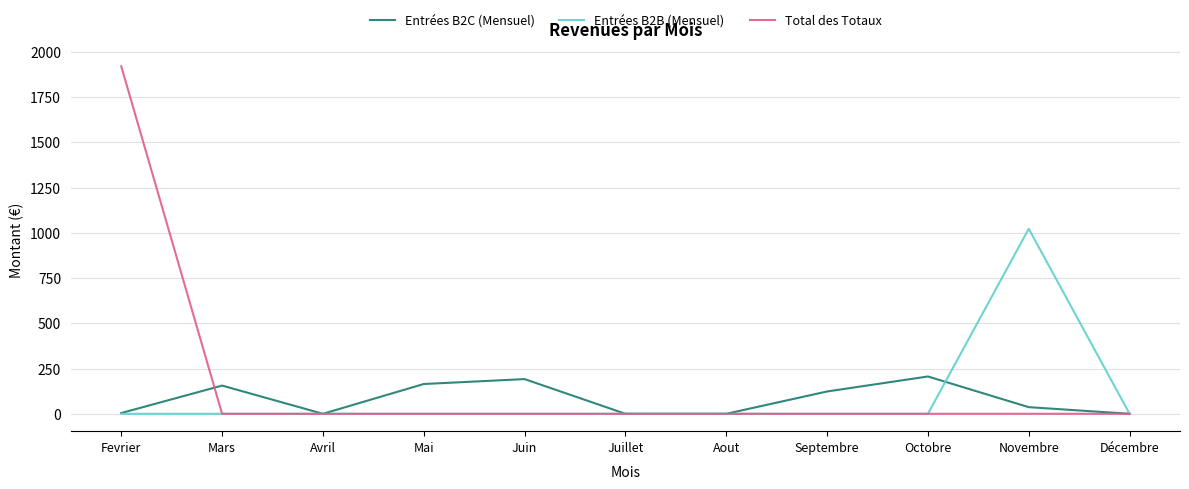

At which category is the sum across all series the highest?

Fevrier